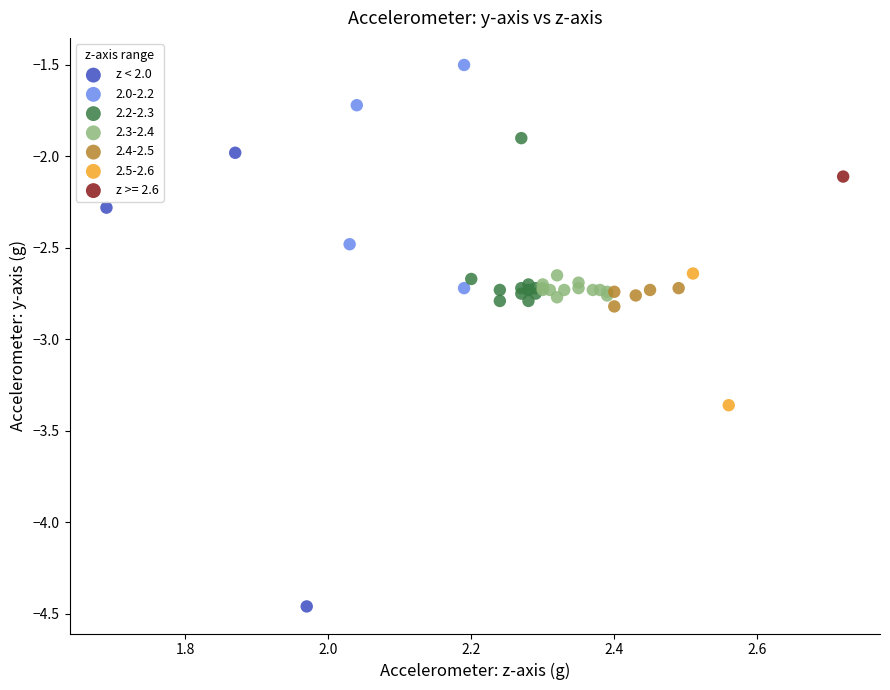

What are all the series names shown in the legend?

z < 2.0, 2.0-2.2, 2.2-2.3, 2.3-2.4, 2.4-2.5, 2.5-2.6, z >= 2.6